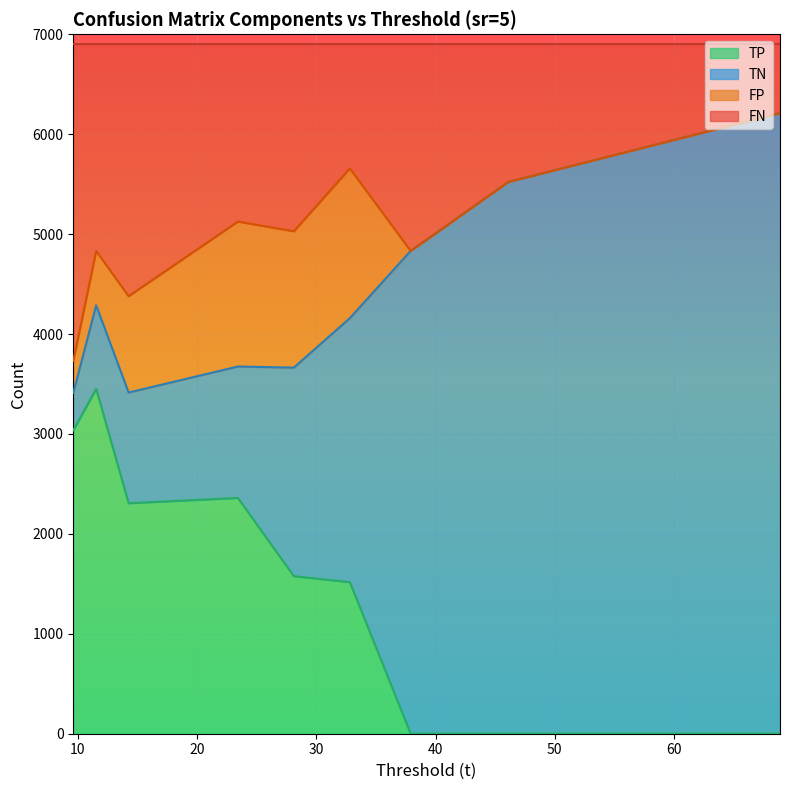

What is the highest value of the TP series?

3451.9